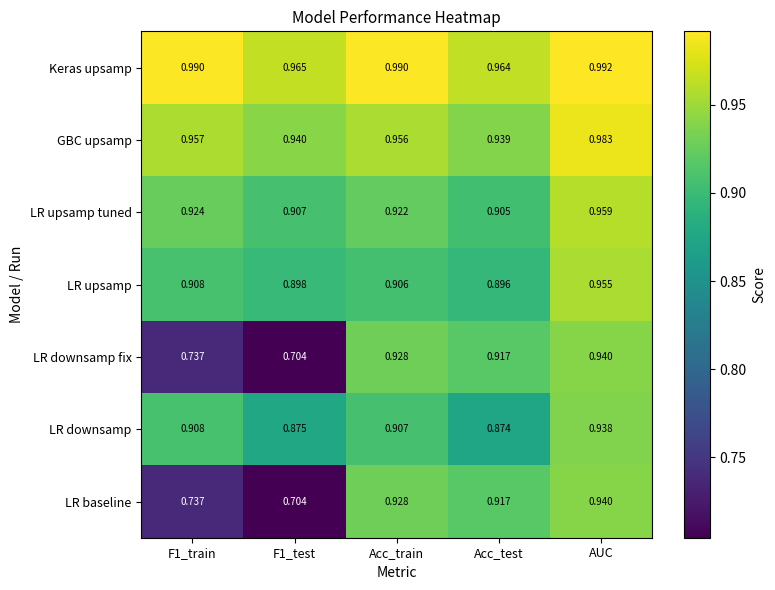

At which category is the sum across all series the highest?

AUC